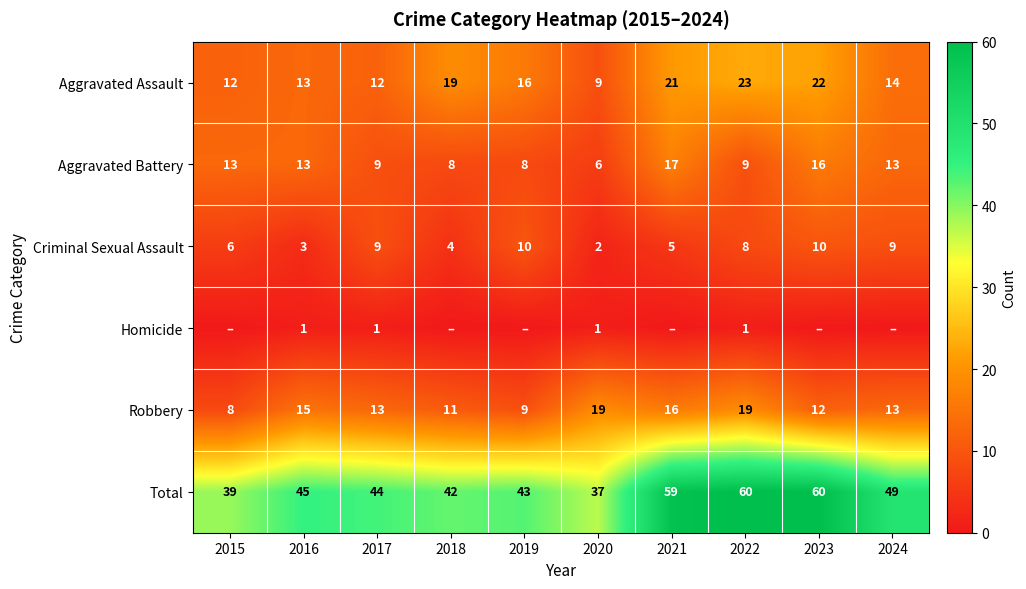

True or false: Aggravated Battery has a value of 21 at 2016.

False